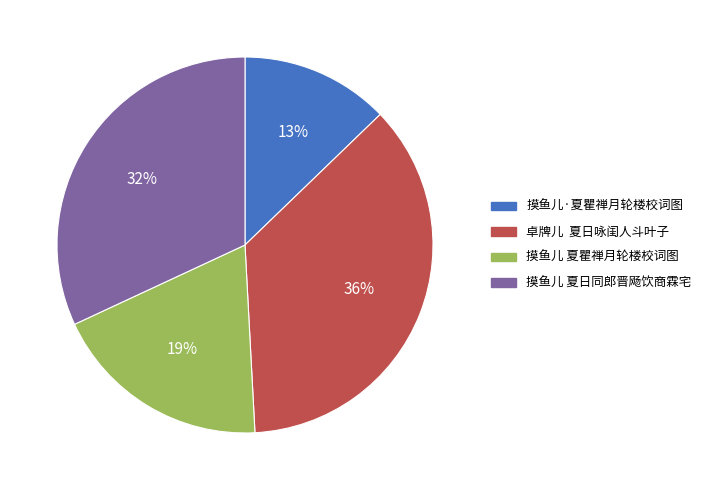

Is 摸鱼儿 夏瞿禅月轮楼校词图 the majority of the pie?

No